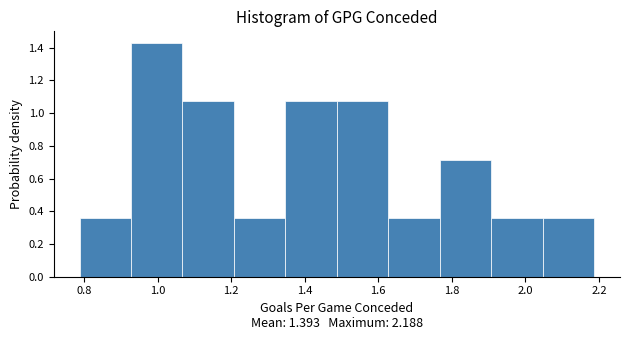

Reading left to right, list every bar in this chart as the range it spans on the x-axis followed by its height. Neither the bar edges nor the heights are printed on the chart, so give them approximately, as read against the axes.

0.78 to 0.92: 0.36
0.92 to 1.06: 1.42
1.06 to 1.20: 1.08
1.20 to 1.34: 0.36
1.34 to 1.48: 1.08
1.48 to 1.62: 1.08
1.62 to 1.76: 0.36
1.76 to 1.90: 0.72
1.90 to 2.04: 0.36
2.04 to 2.18: 0.36